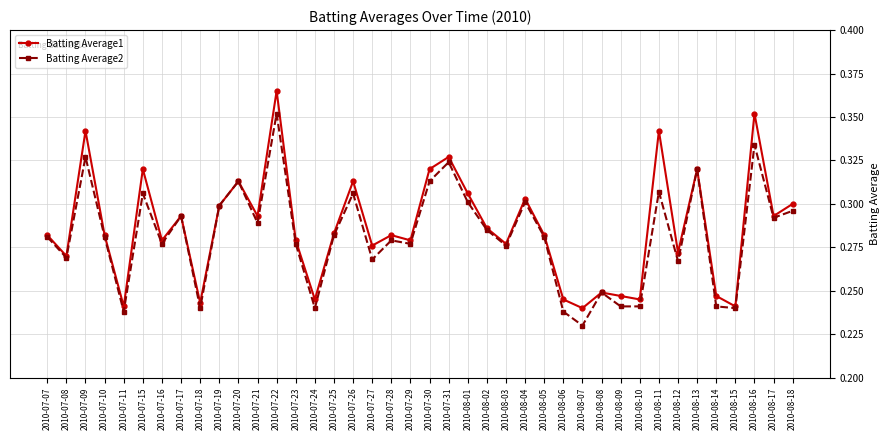

What is the label of the 30th point from the right?

2010-07-20